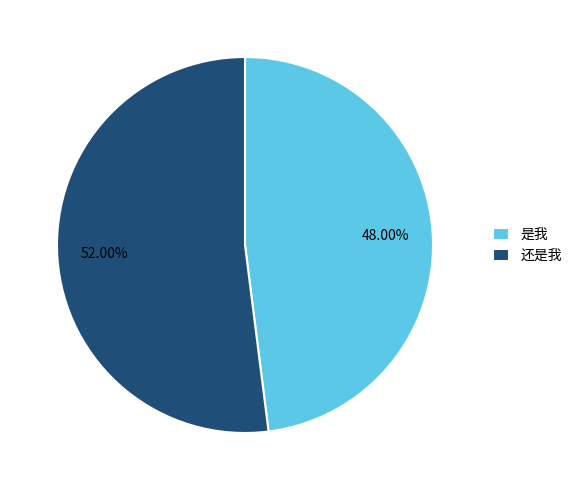

What is the ratio of the value at 是我 to the value at 还是我?

0.9